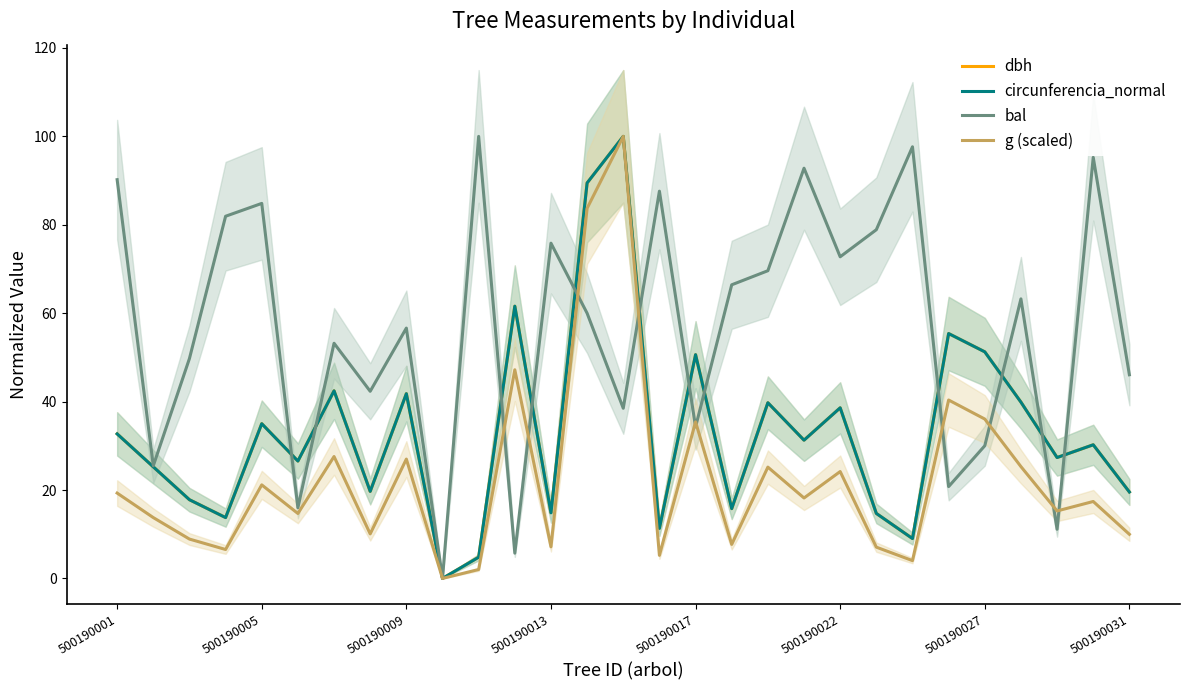

What is the total value across all series at 25?

168.3